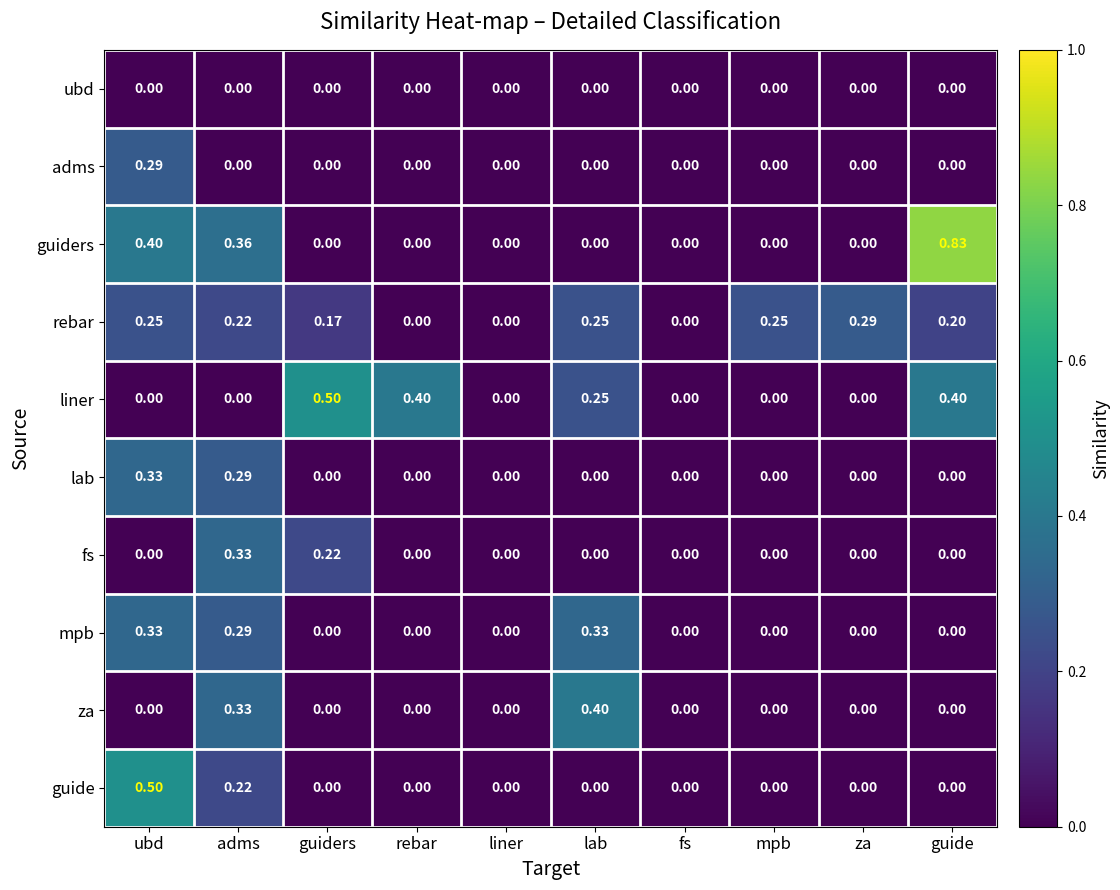

Which series has the widest spread of values?

guiders